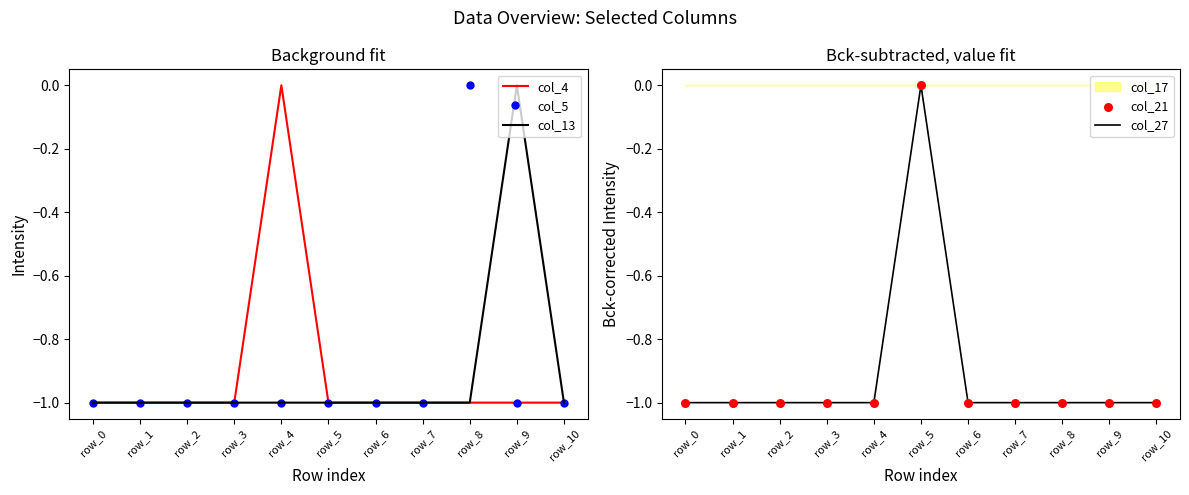

Which series has the largest Y range (max minus min)?

col_4